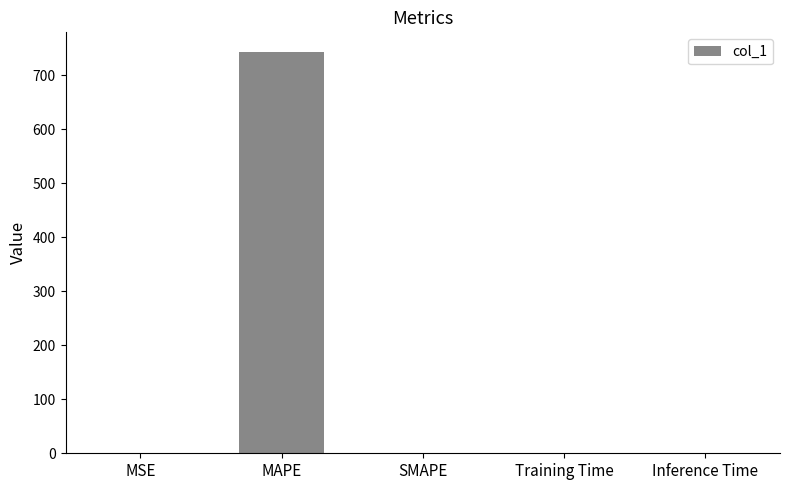

Between Inference Time and MAPE, which is larger?

MAPE